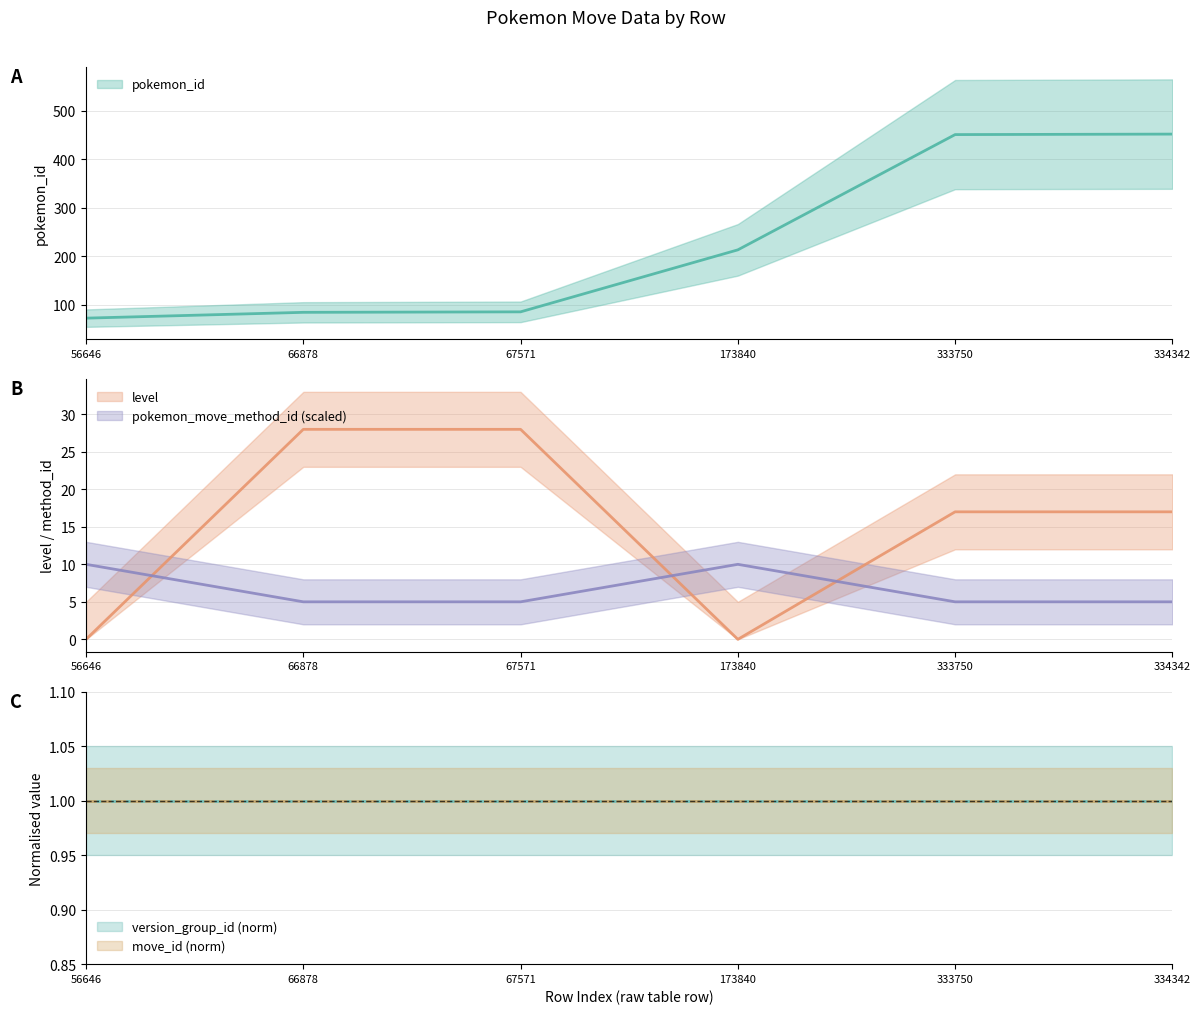

The value of pokemon_id at 173840 is 371. True or false?

False